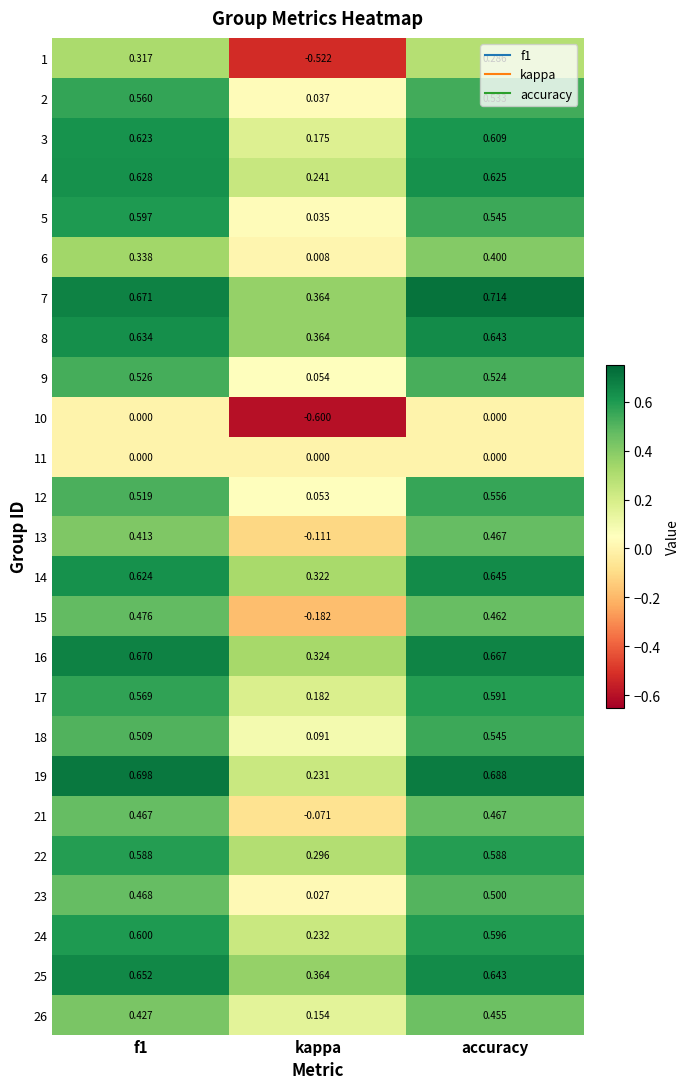

Which series has the largest range (max minus min)?

1